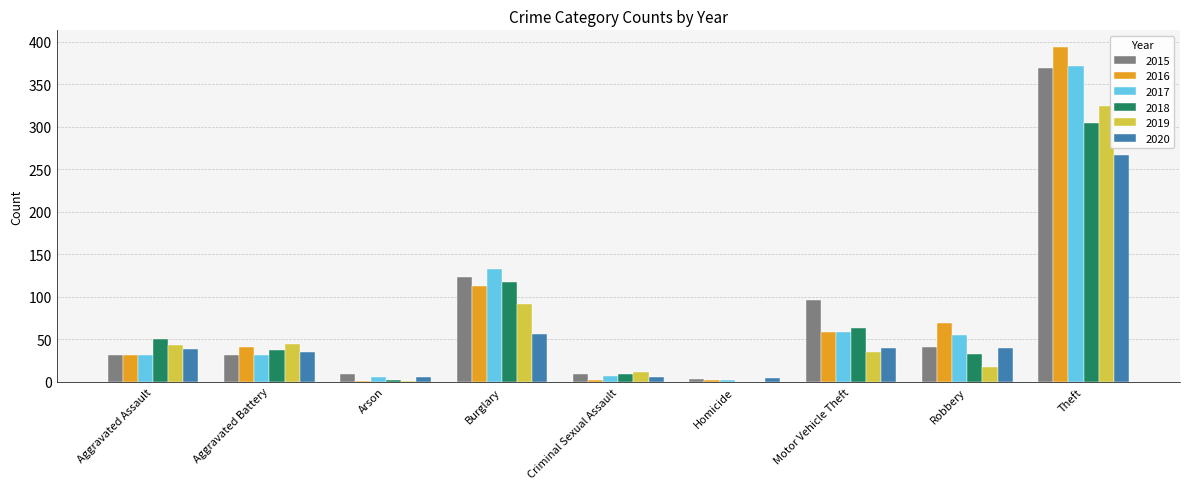

What is the sum of the 2017 values at Criminal Sexual Assault and Arson?

12